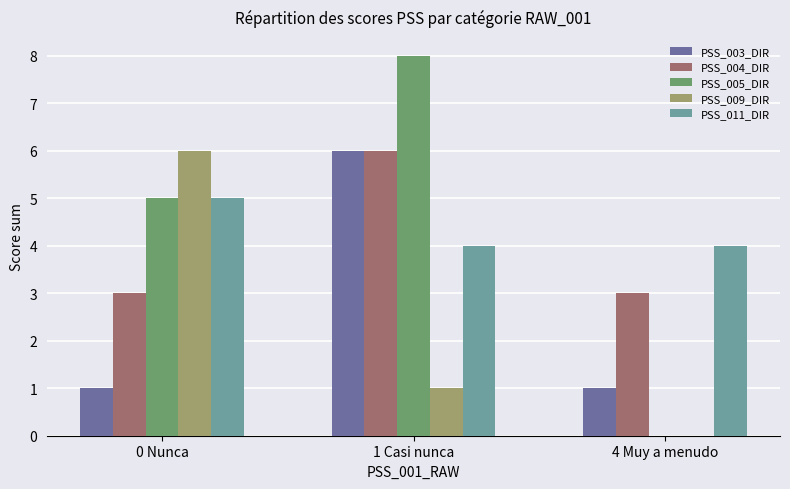

At which category is the sum across all series the highest?

1 Casi nunca